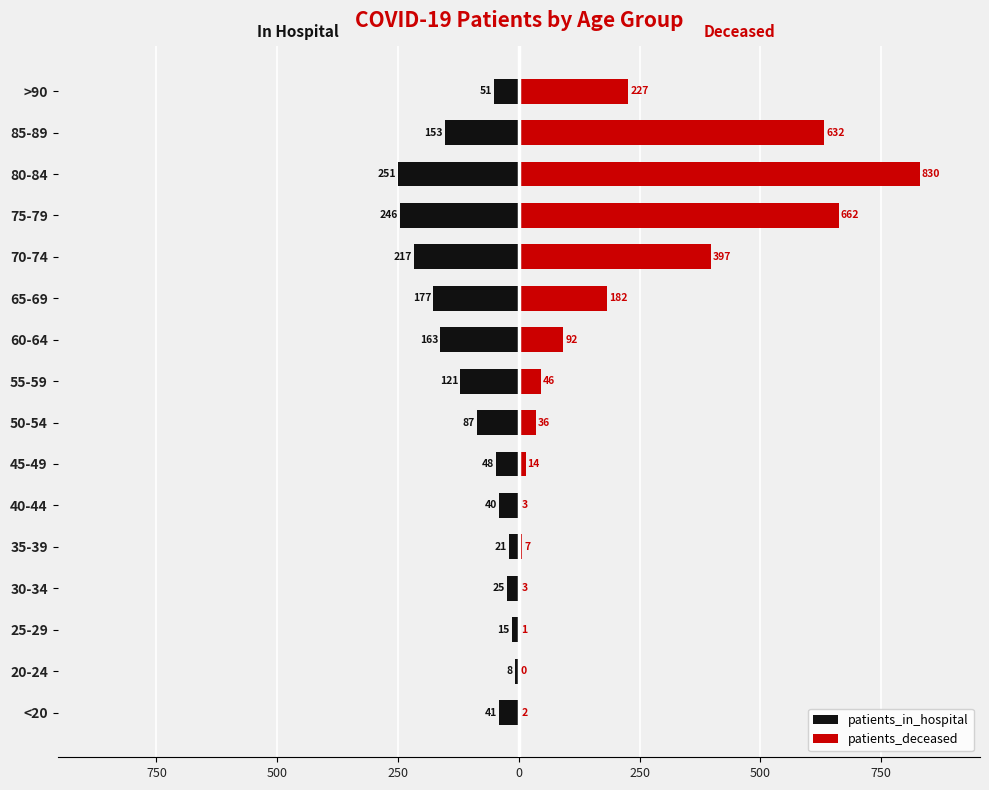

What is the total value across all series at 250?

-22